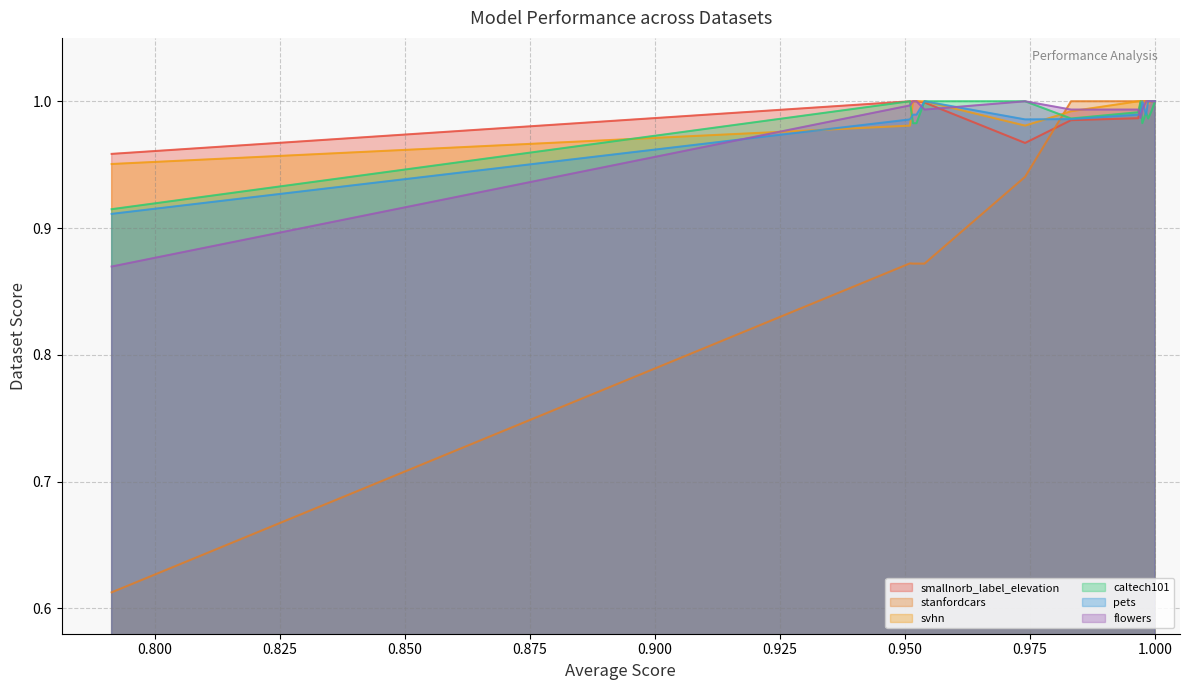

How many pets values are between 0 and 1?

15